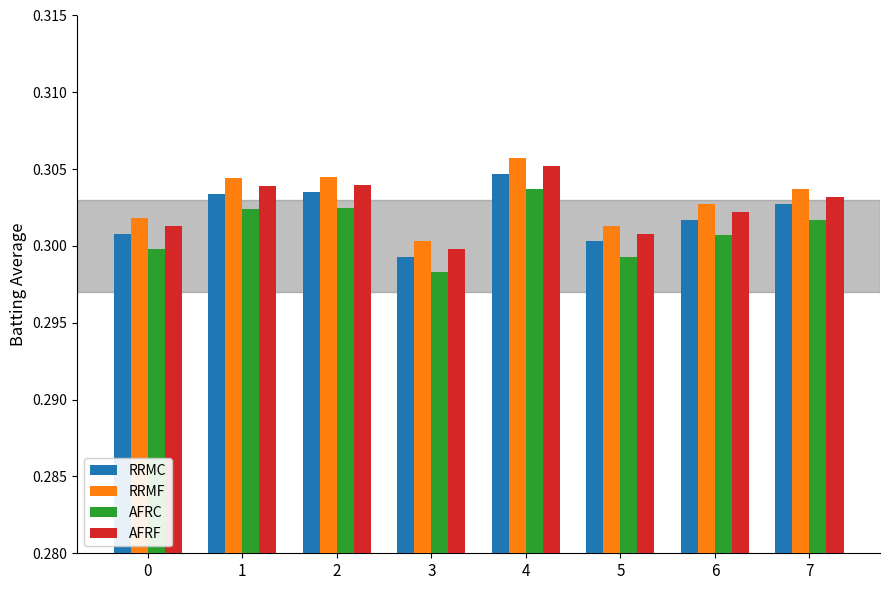

How many distinct data groups are displayed?

4